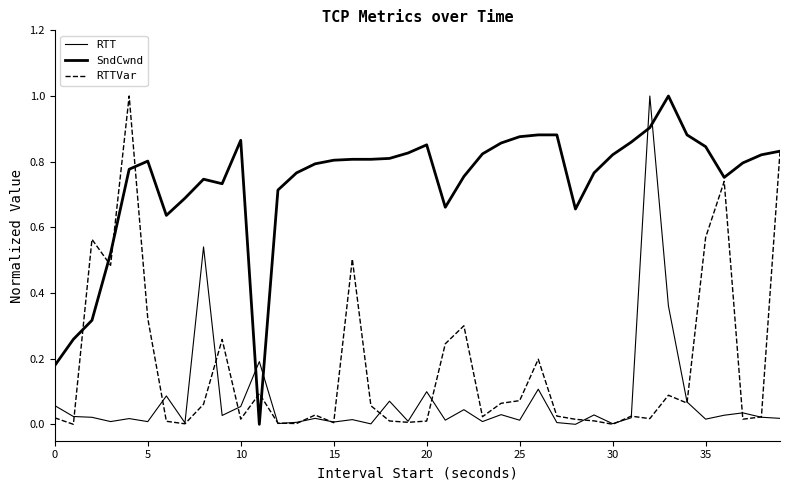

How many lines are shown in the chart?

3